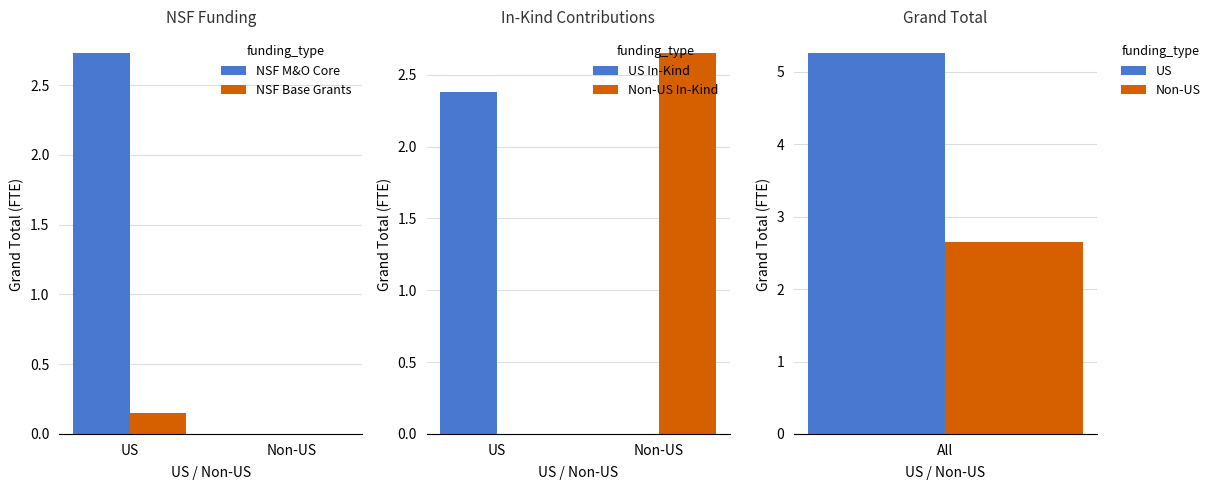

Which series has the largest range (max minus min)?

NSF M&O Core